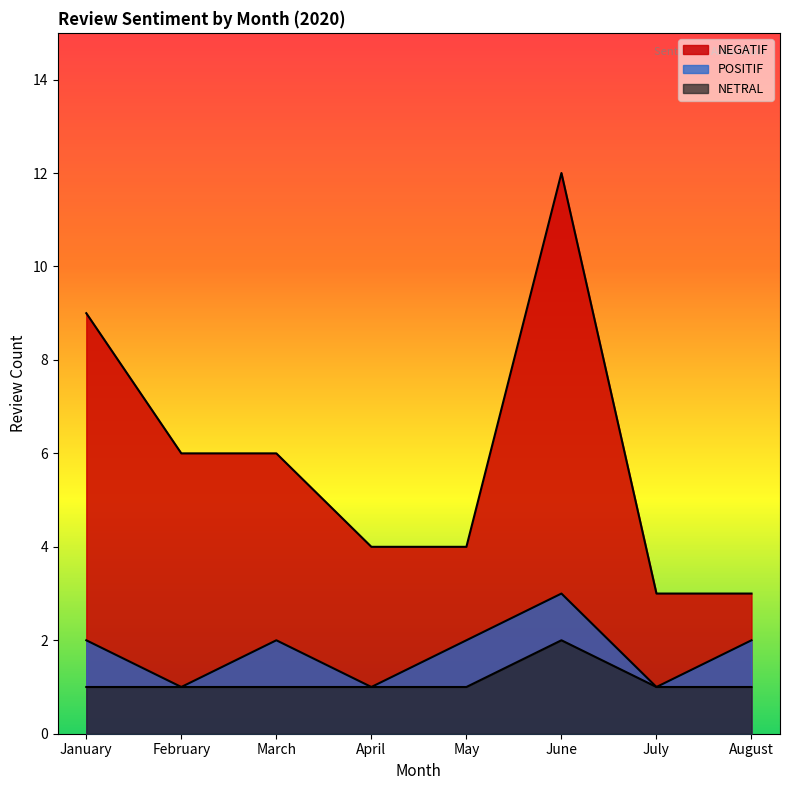

Is the value of POSITIF at July greater than the value of NETRAL at January?

No